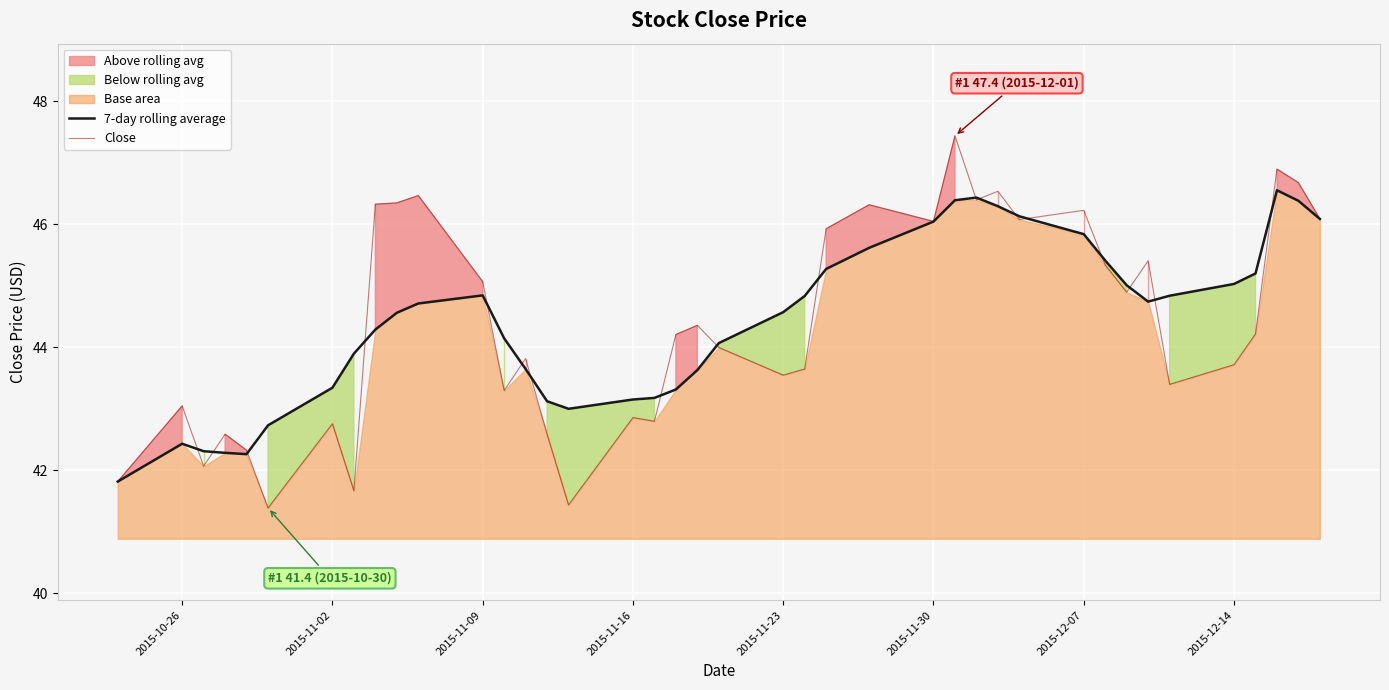

How many interior local peaks does the Close series have?

13